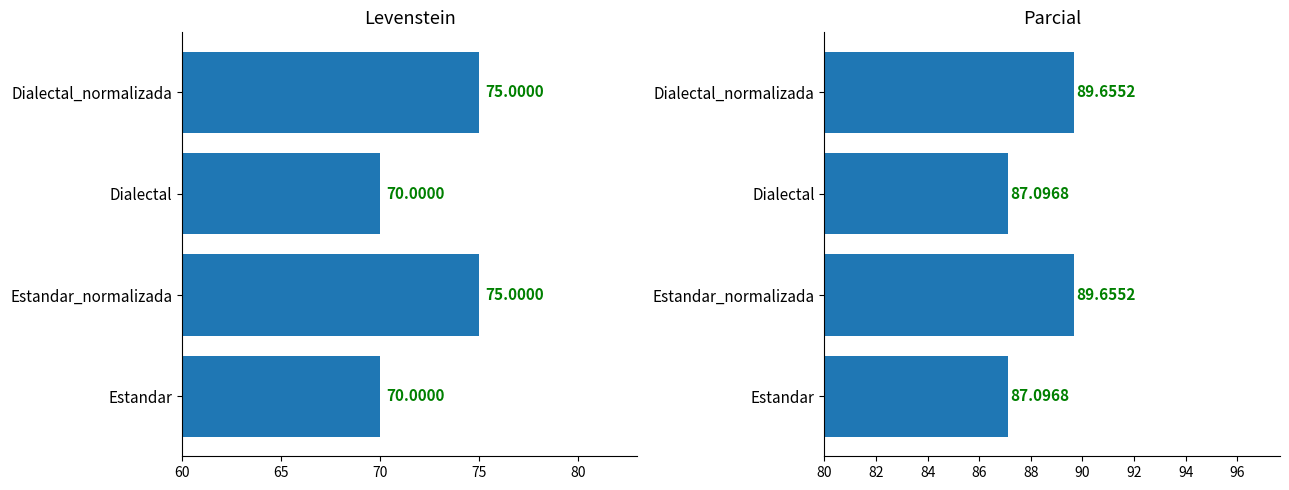

Reading left to right, extract all data points from this chart.

Levenstein: 70.0	75.0	70.0	75.0
Parcial: 87.1	89.7	87.1	89.7